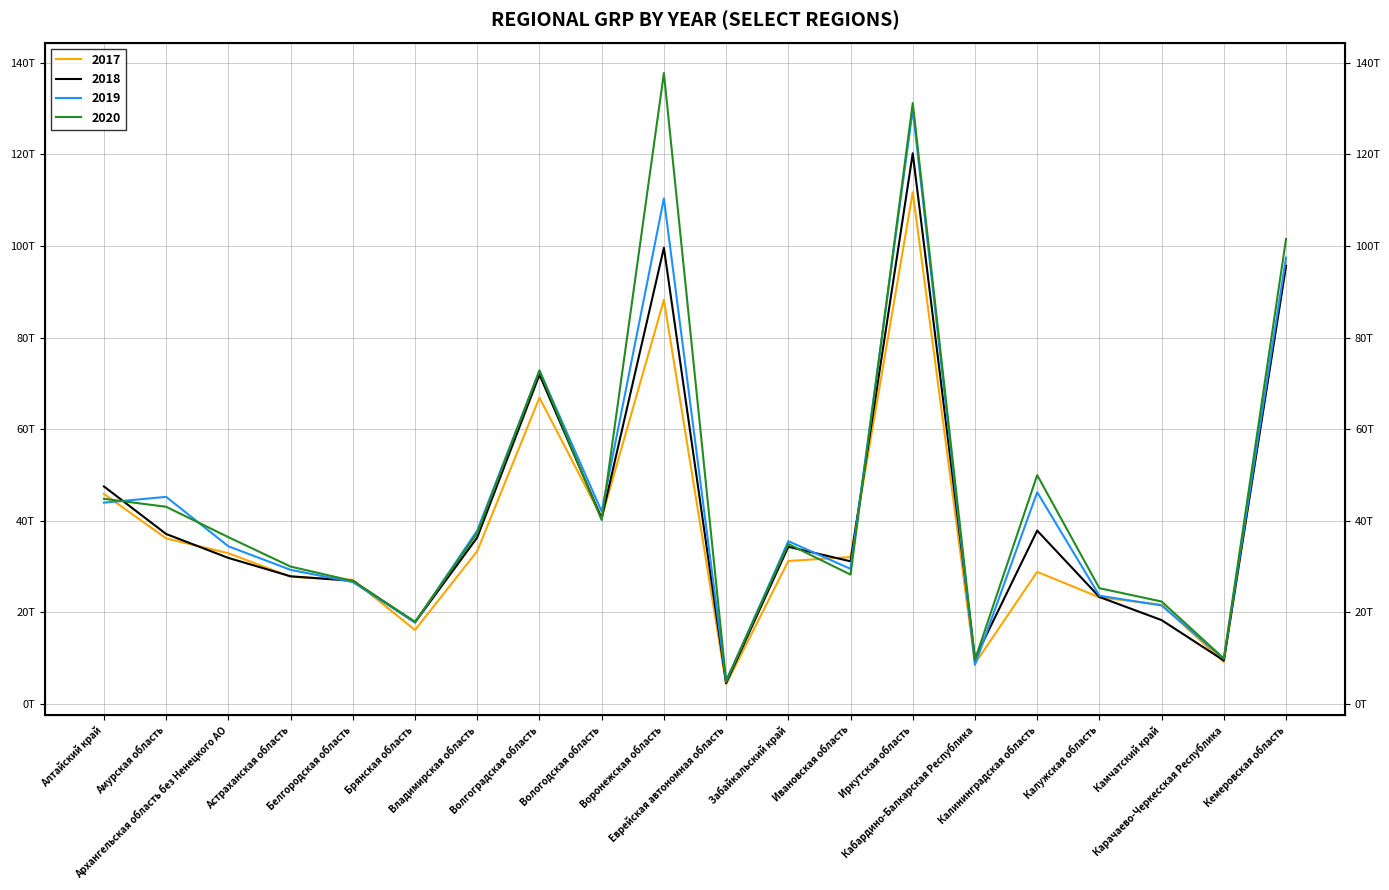

Where is the first local minimum for 2020?

Брянская область